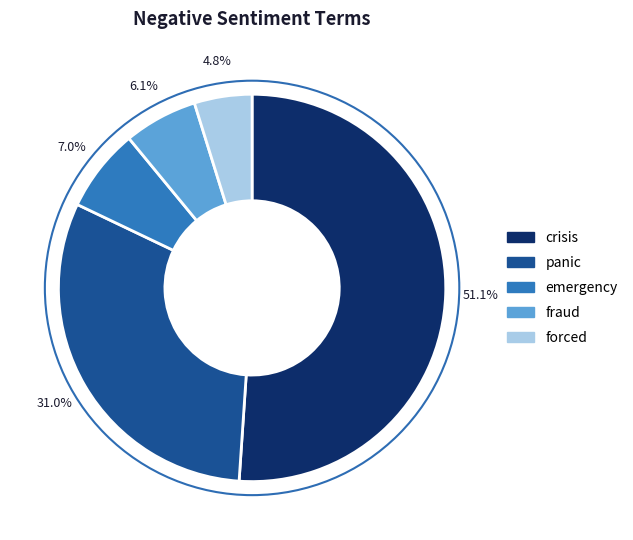

Does any single category account for the majority?

Yes